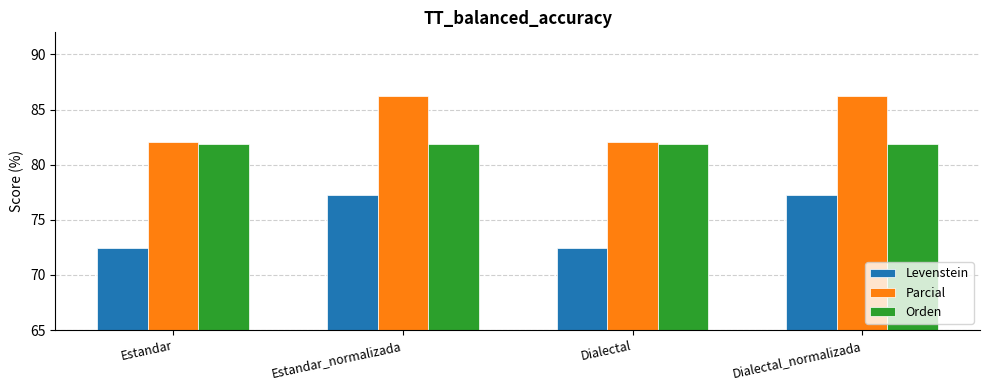

List the series in order of their overall mean, highest first.

Parcial, Orden, Levenstein